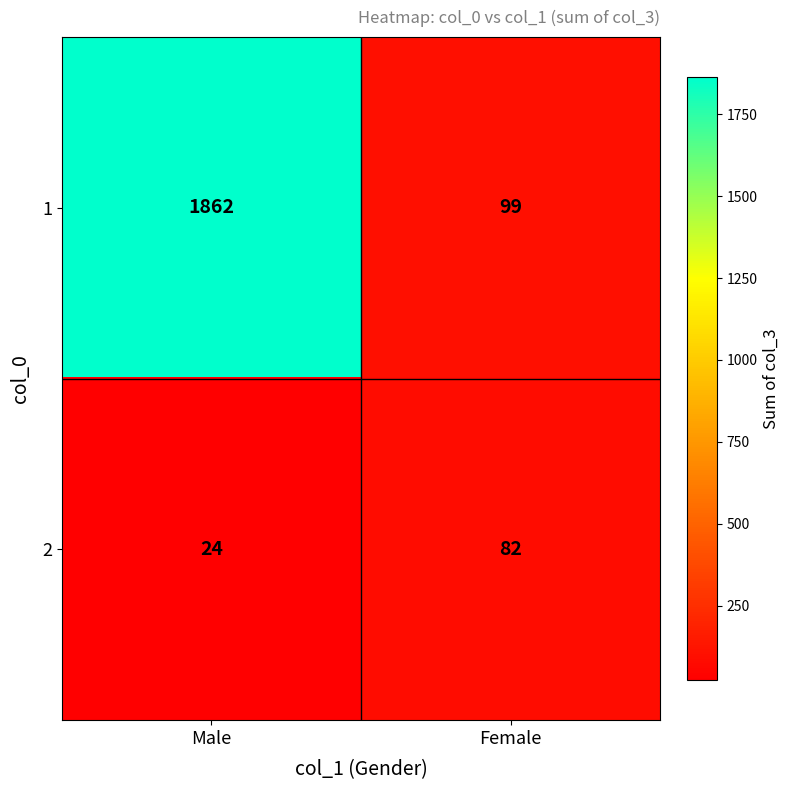

Reading right to left, extract all data points from this chart.

1: Female=99	Male=1862
2: Female=82	Male=24